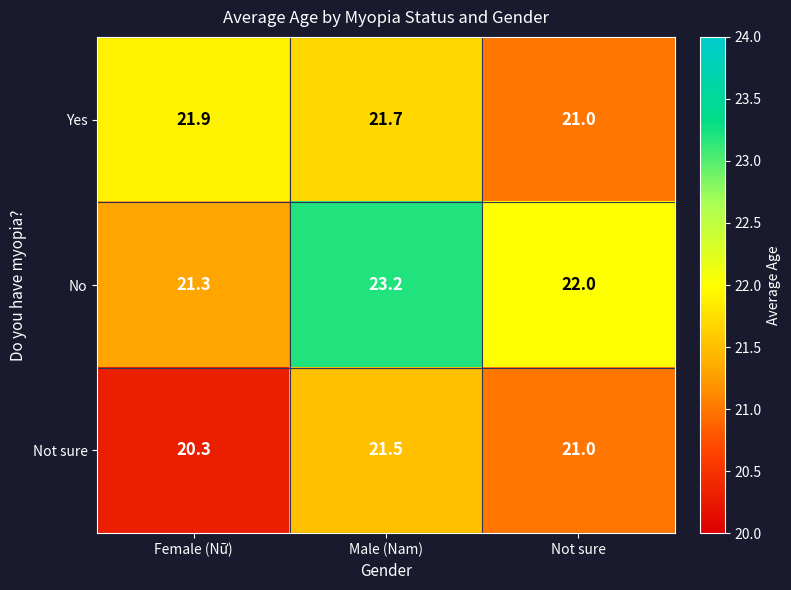

Count the Yes values in the range 21 to 22.

3